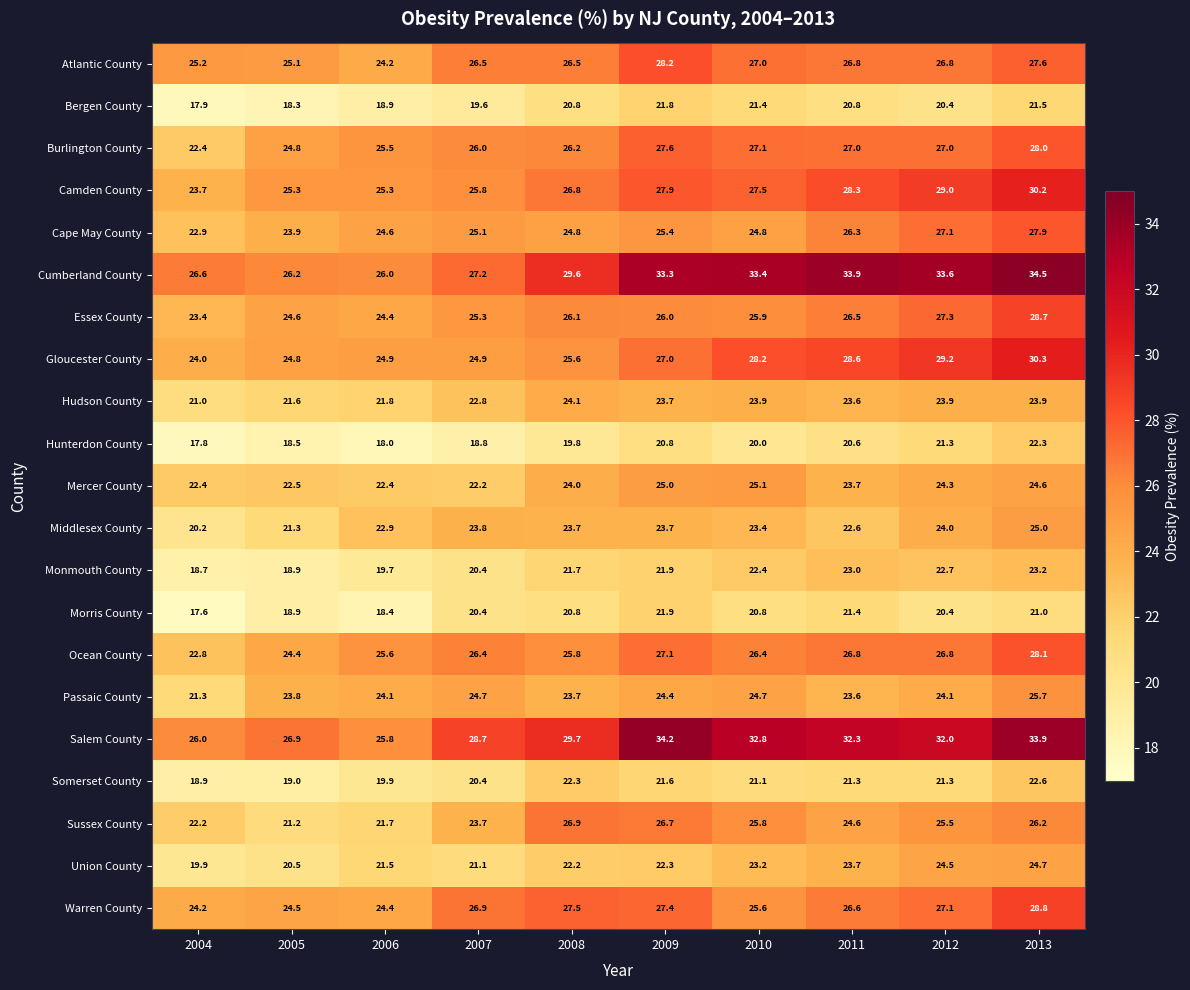

Which series has the largest range (max minus min)?

Cumberland County